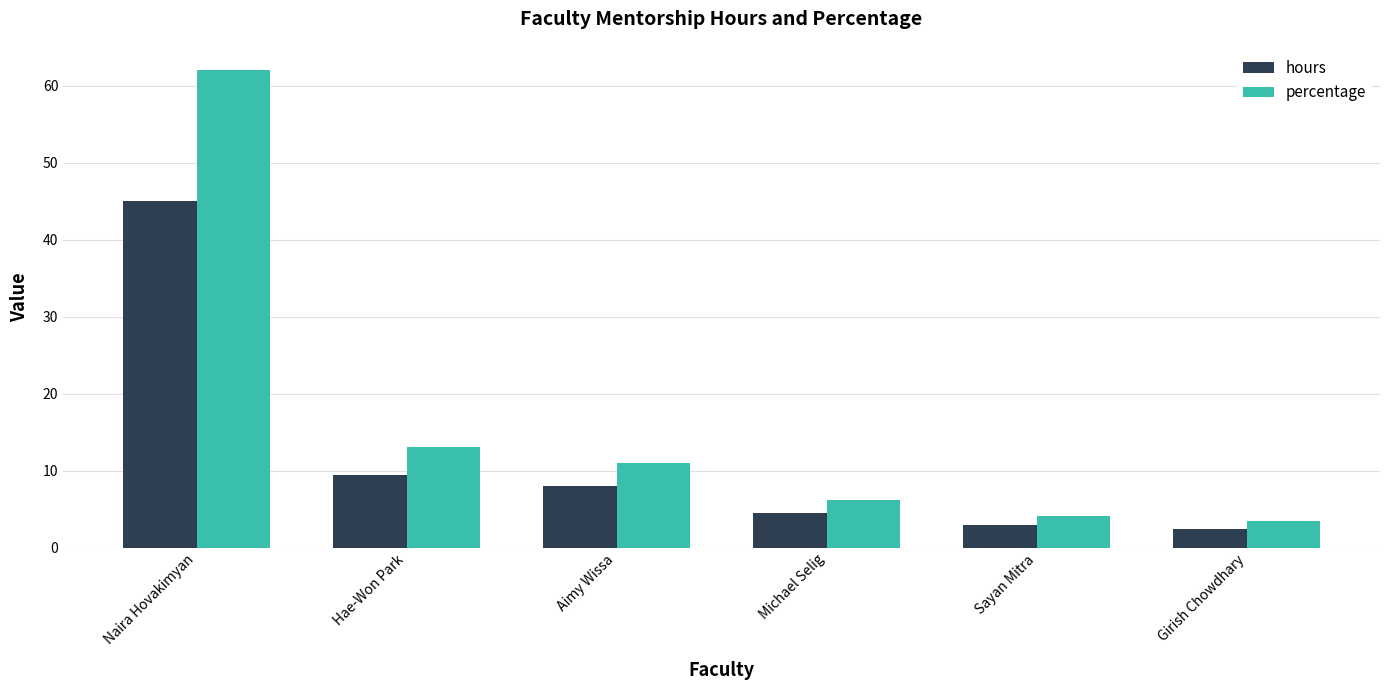

Which category has the lowest value in the percentage series?

Girish Chowdhary